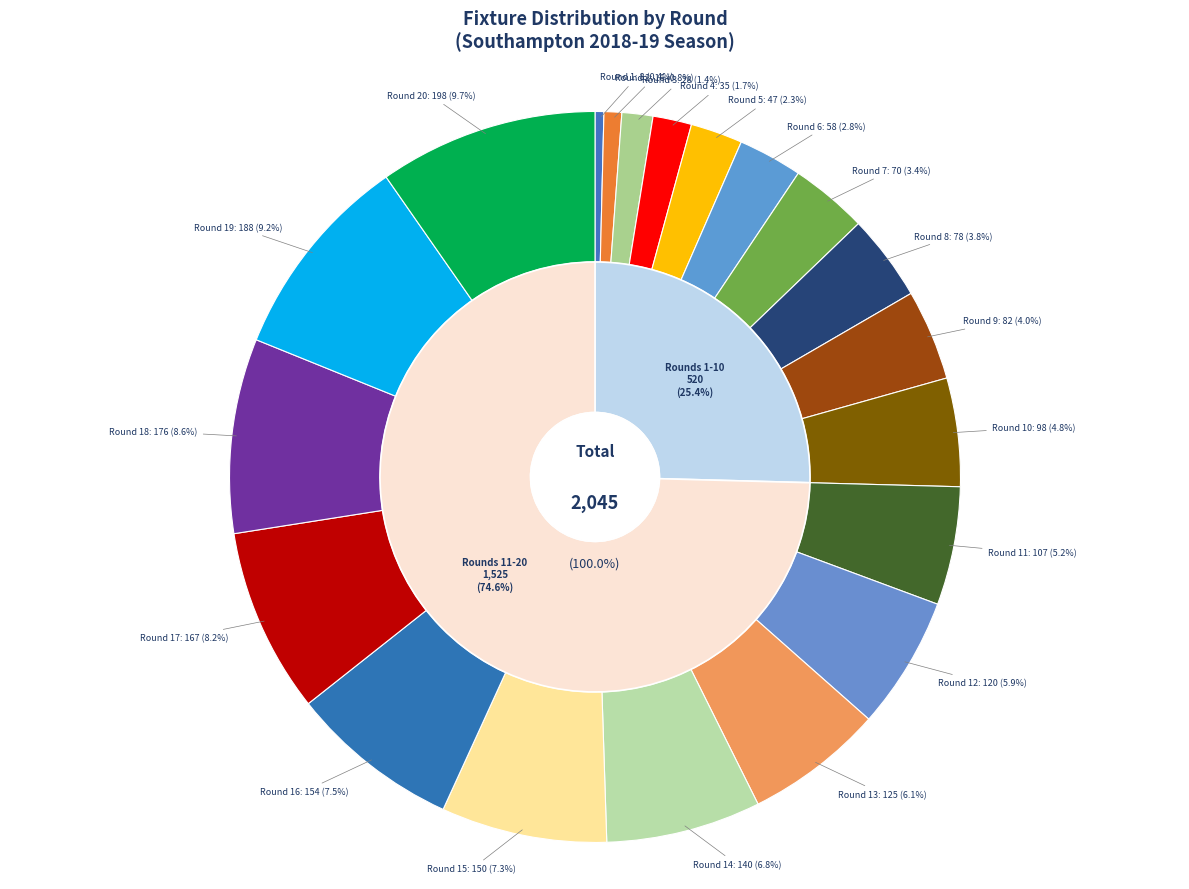

What percentage is the Round 20 slice, to the nearest percent?

10%